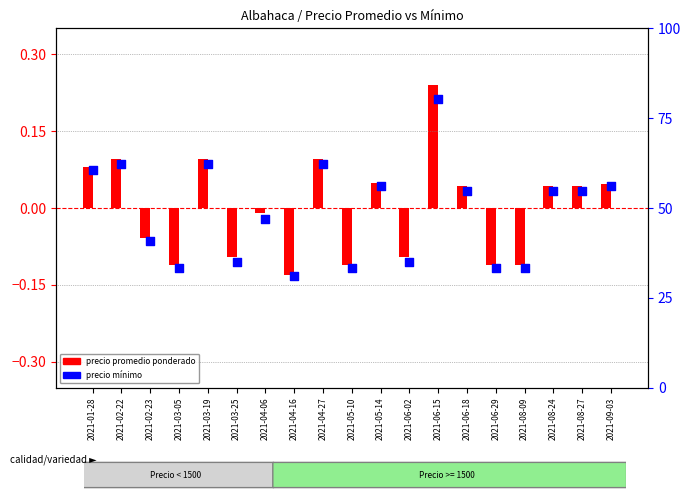

Which series has the largest Y range (max minus min)?

precio promedio ponderado